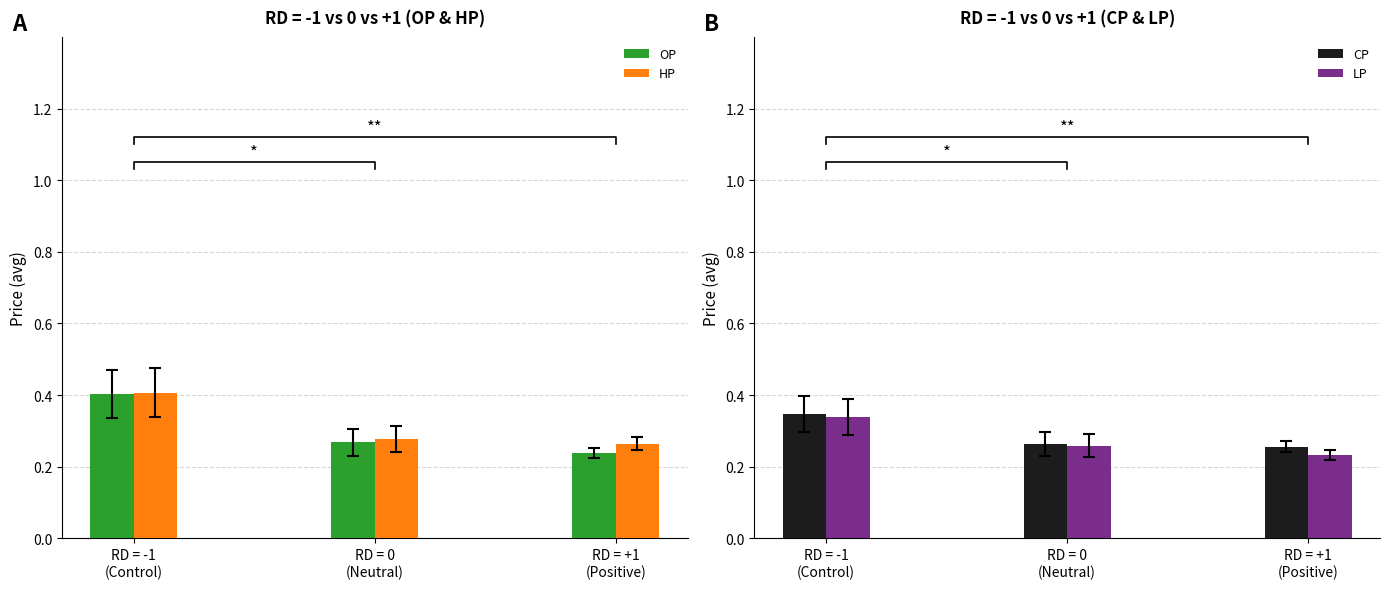

Is it true that LP equals 0.1 at RD = 0
(Neutral)?

False